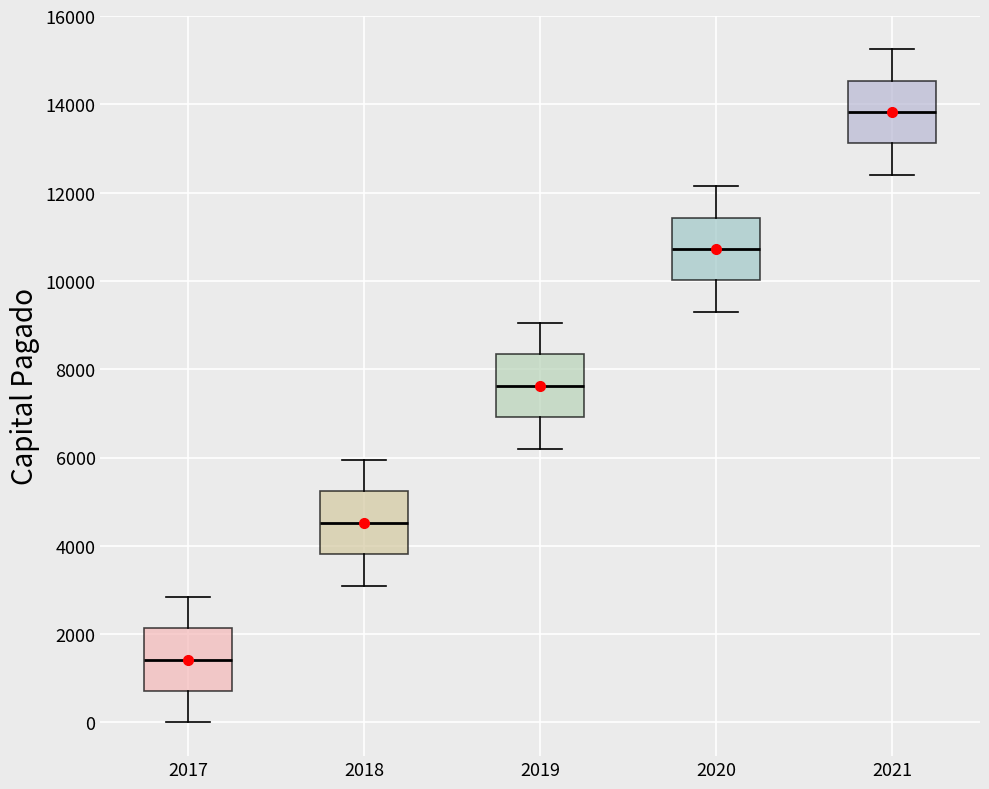

Which box's median line is the lowest?

2017